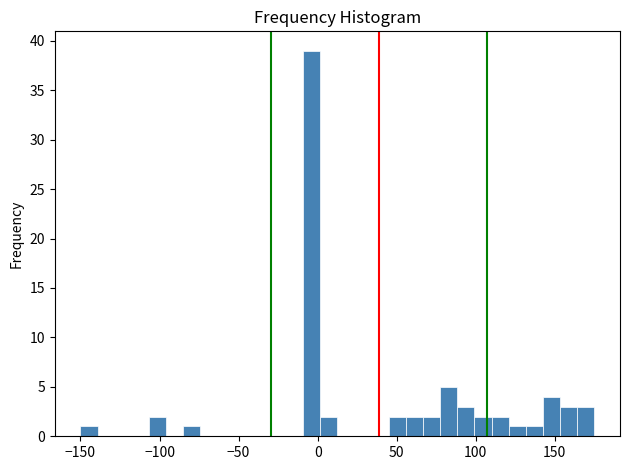

Read against the x-axis, roughly where is the centre of the tallest bar?

-5